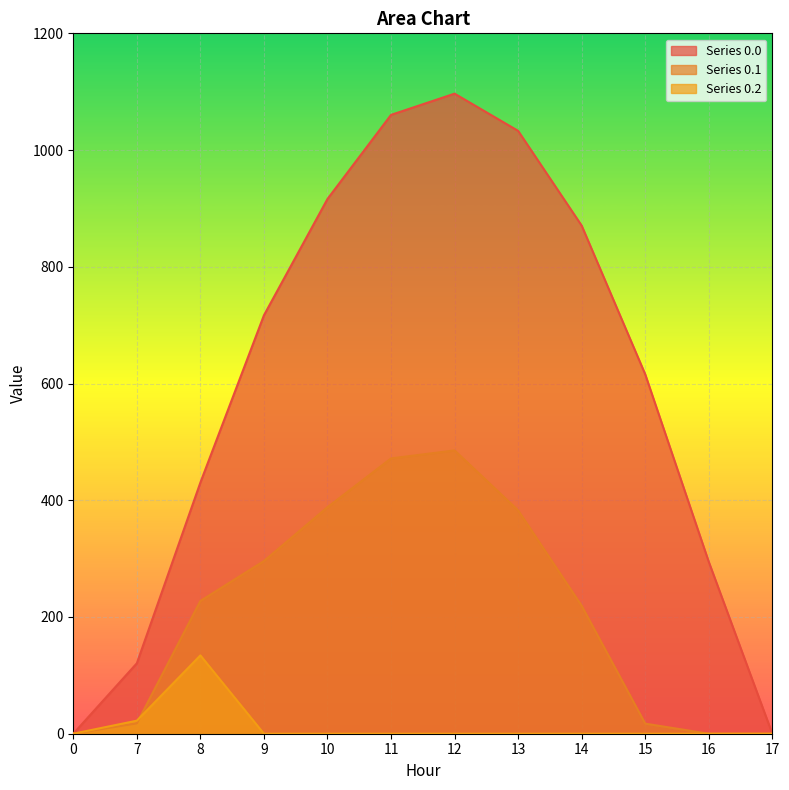

After their last crossing, which series has the higher values: row_0.1 or row_0.2?

row_0.1